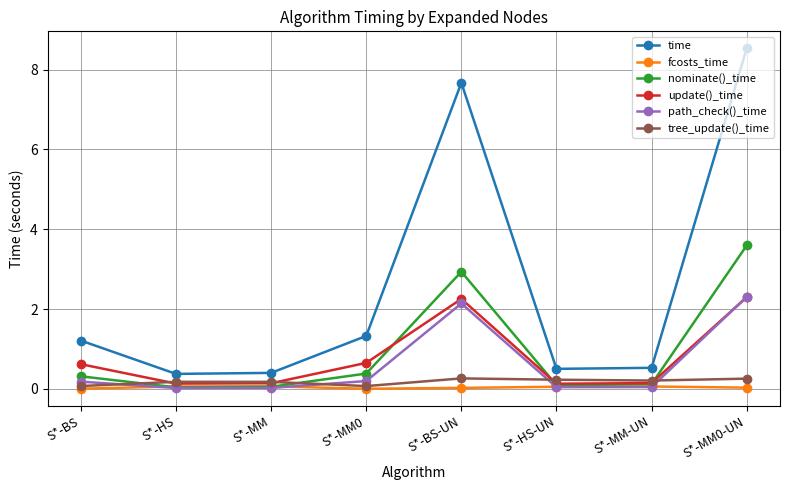

True or false: path_check()_time has more than 2 points higher than both neighbors.

False